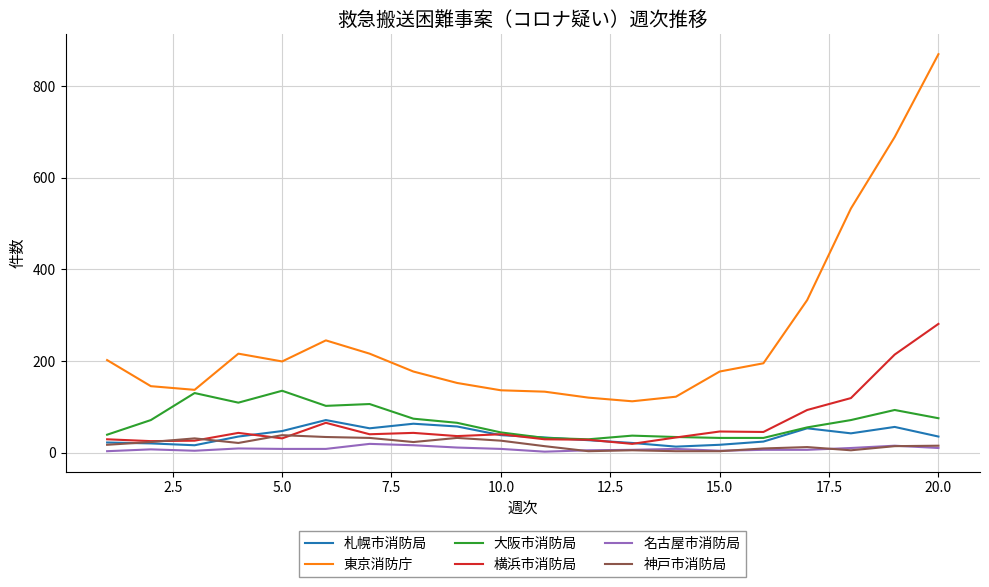

What is the greatest value displayed?

870